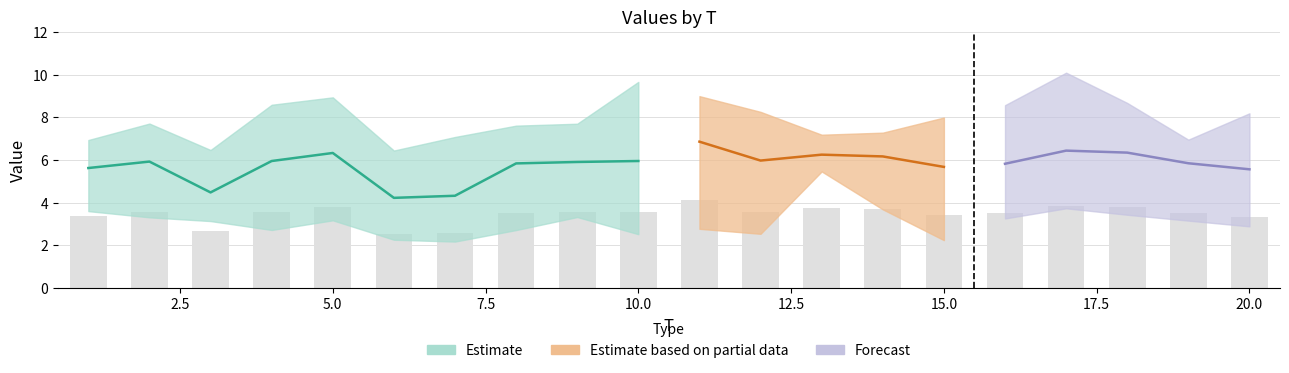

What is the approximate value of x5 at 17?

3.7